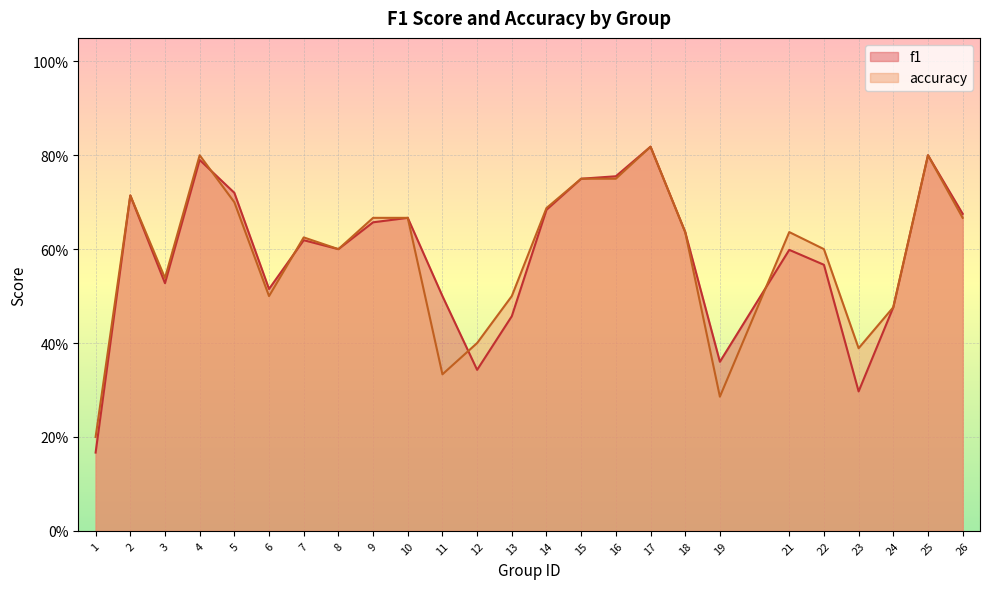

At which category does f1 reach its first local peak?

2